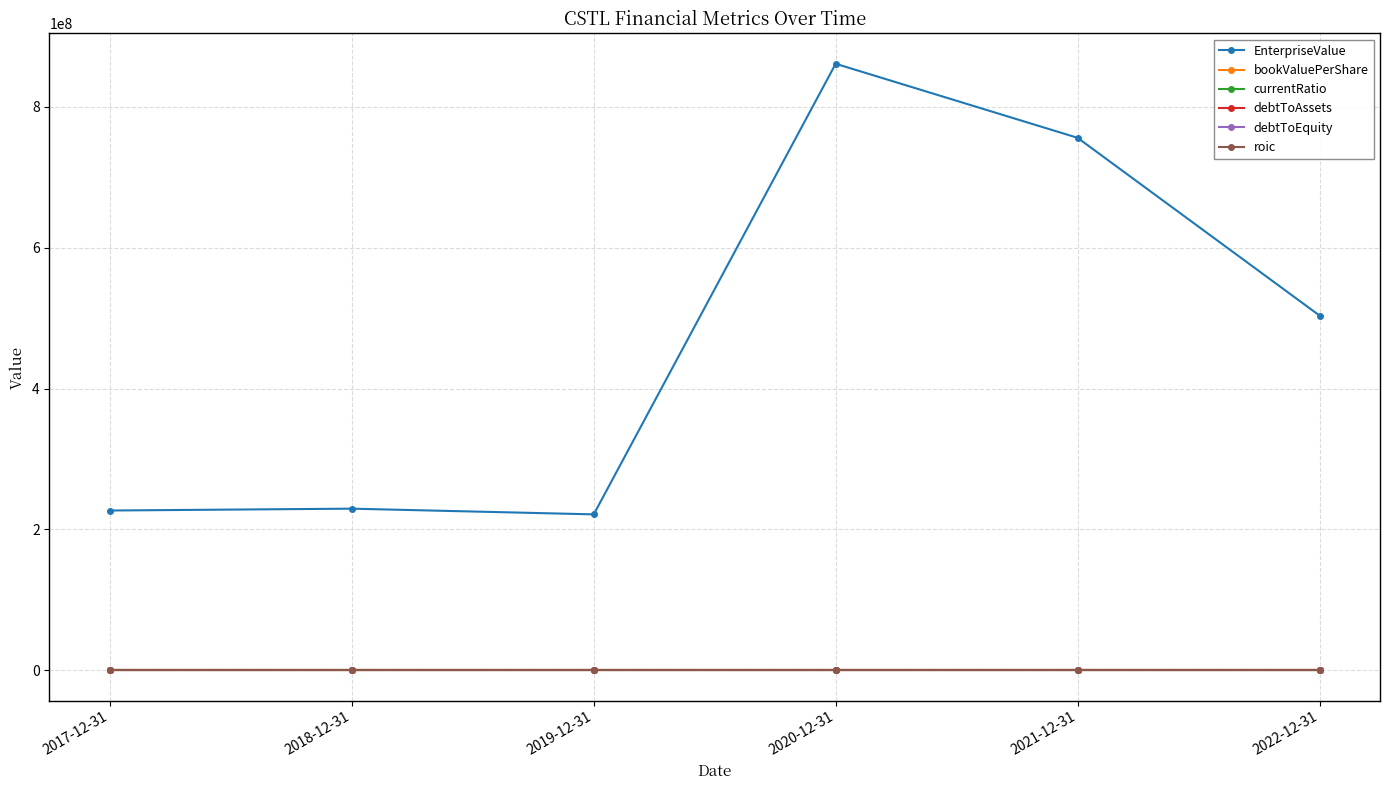

What is the total value across all series at 2022-12-31?

503673183.3